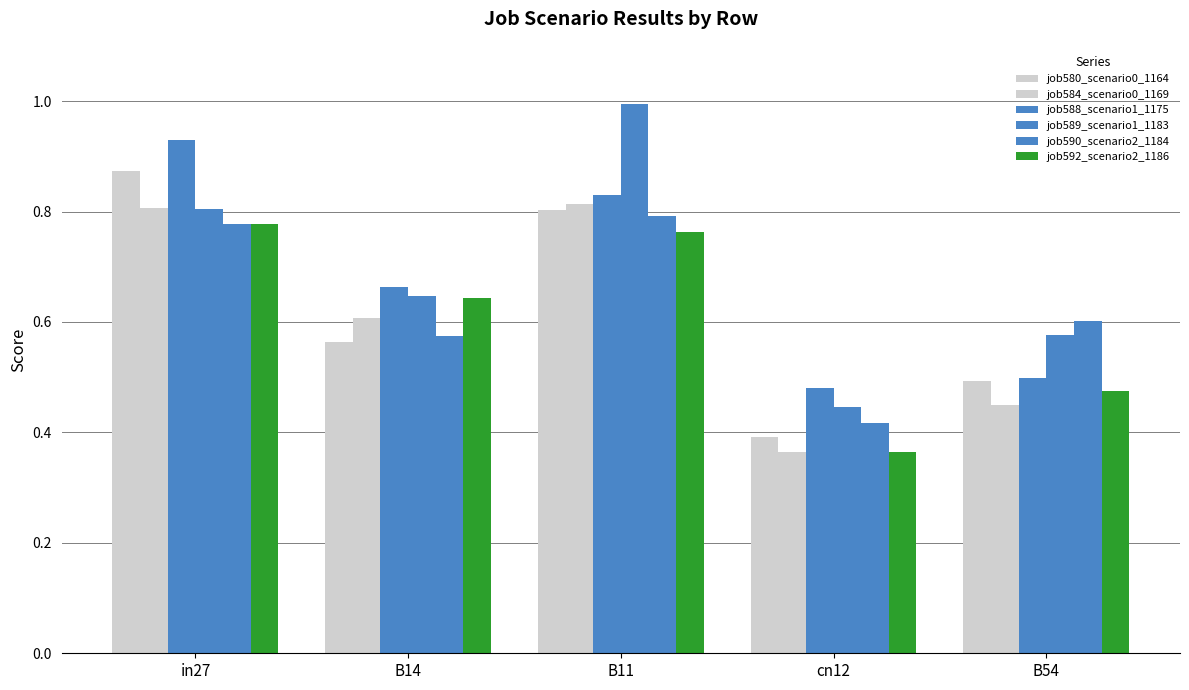

How many distinct data groups are displayed?

6